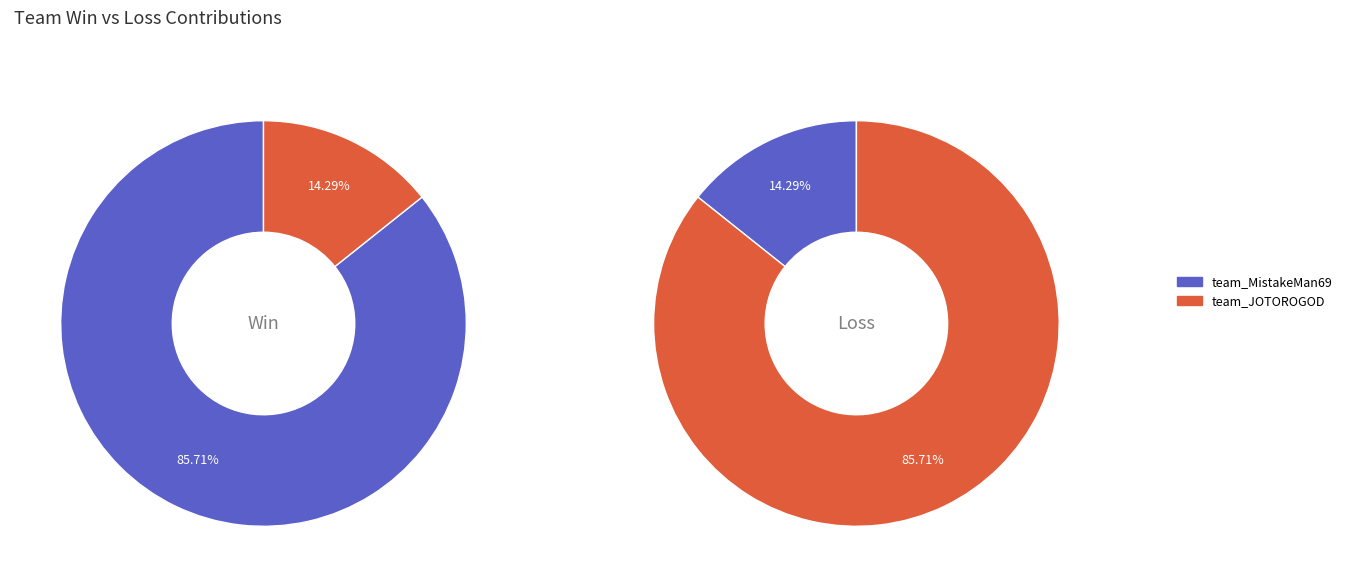

True or false: team_MistakeMan69 accounts for 86% of the total.

True